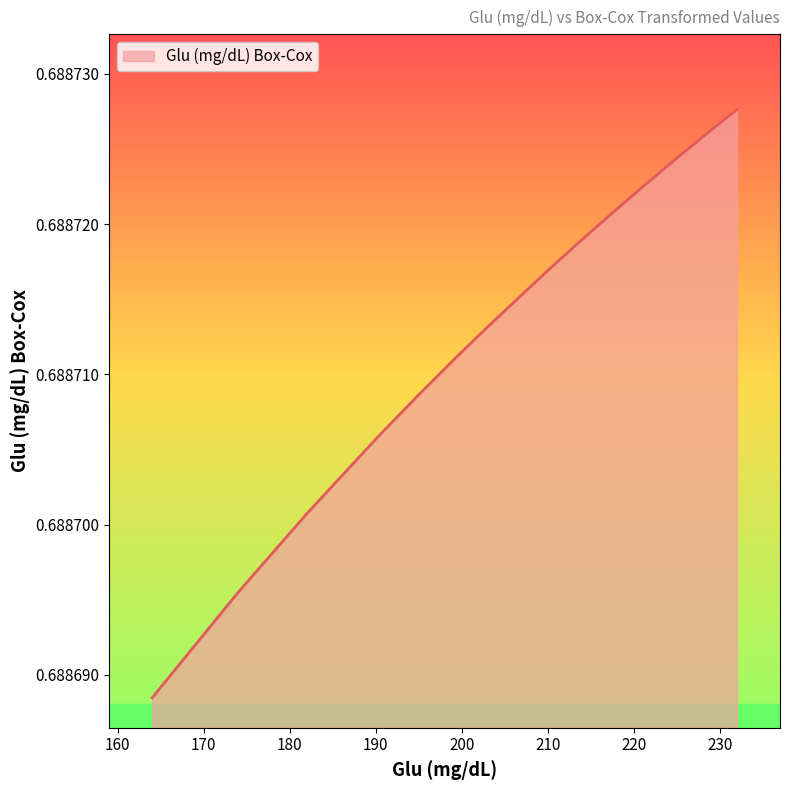

Reading left to right, extract all data points from this chart.

164=0.7	174=0.7	182=0.7	190=0.7	191=0.7	195=0.7	199=0.7	200=0.7	203=0.7	210=0.7	213=0.7	214=0.7	214=0.7	216=0.7	218=0.7	220=0.7	220=0.7	220=0.7	221=0.7	221=0.7	222=0.7	223=0.7	223=0.7	224=0.7	225=0.7	226=0.7	226=0.7	227=0.7	227=0.7	228=0.7	228=0.7	228=0.7	229=0.7	230=0.7	230=0.7	231=0.7	231=0.7	232=0.7	232=0.7	232=0.7